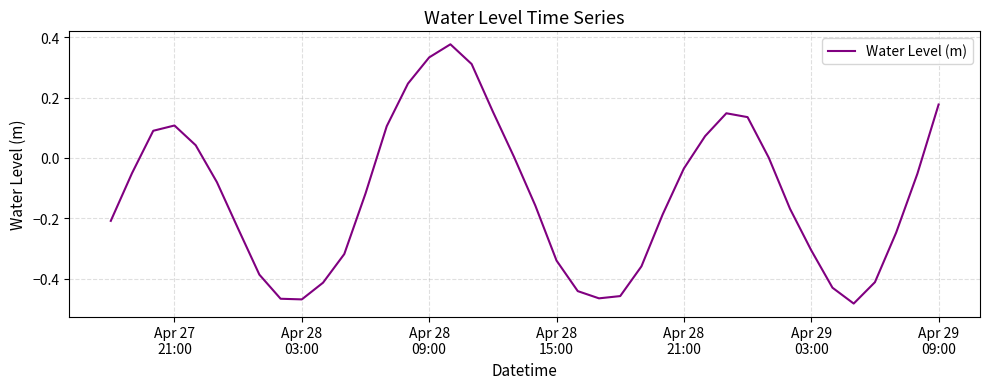

What is the difference between the maximum and minimum values?

0.9